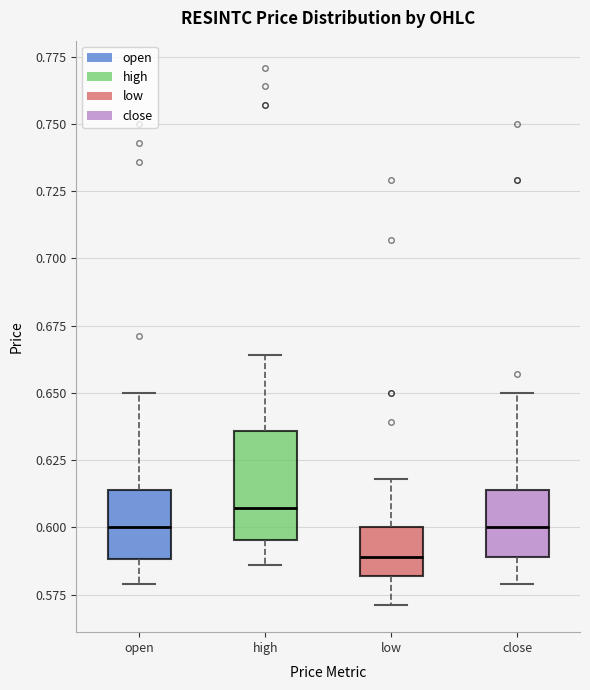

Comparing the boxes themselves (not the whiskers), which one is the tallest?

high